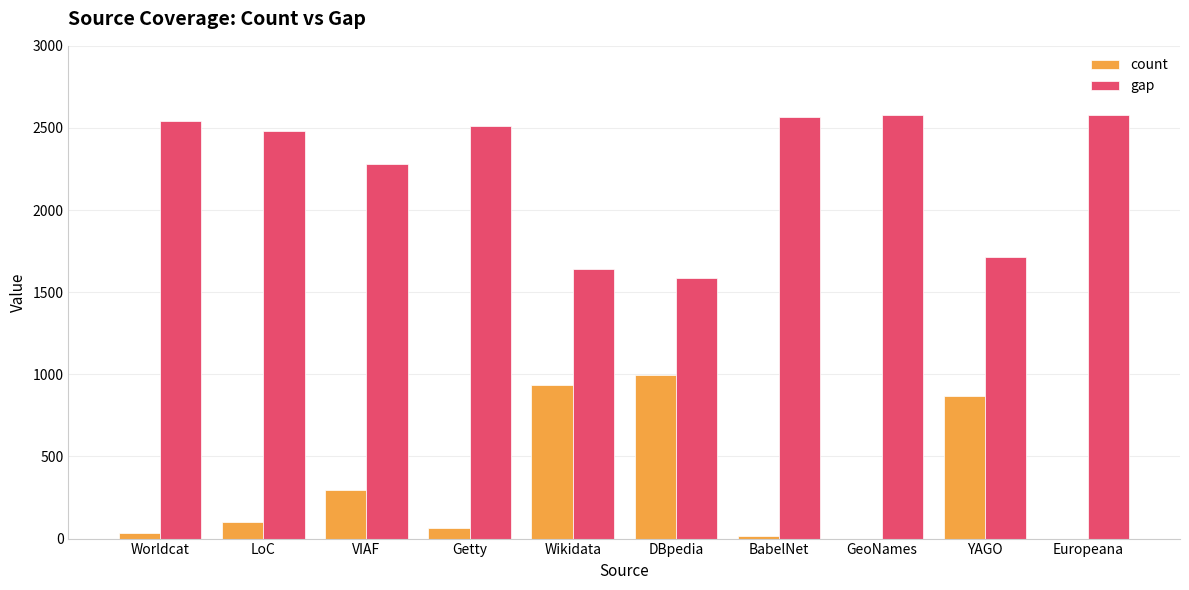

How many data points does each series have?

10